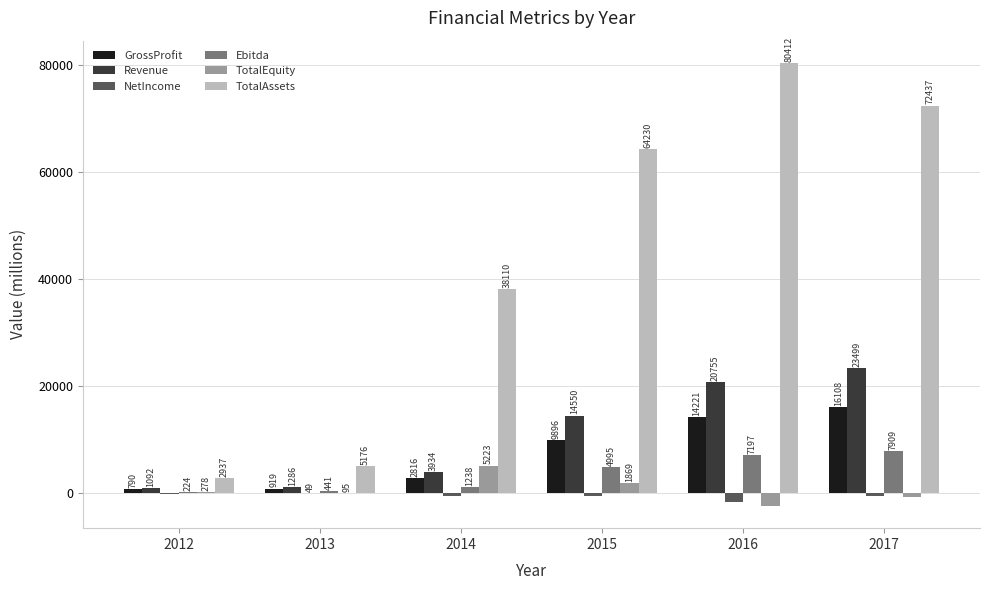

Is the value of TotalAssets at 2017 greater than the value of Ebitda at 2013?

Yes